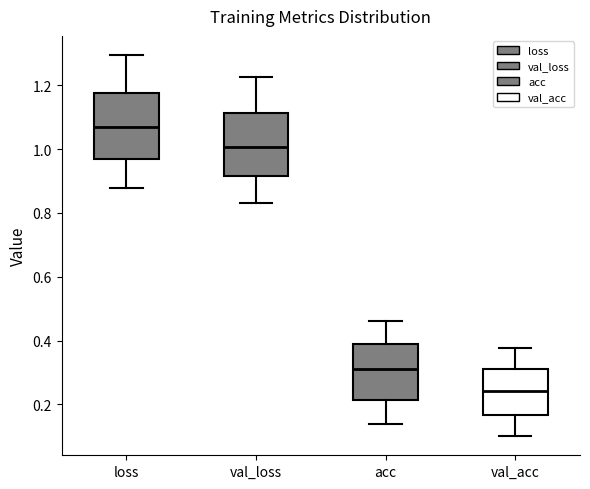

Where does the median line of the box for val_loss sit on the y-axis? The values are not printed on the chart, so give them approximately, as read against the axis.

1.00